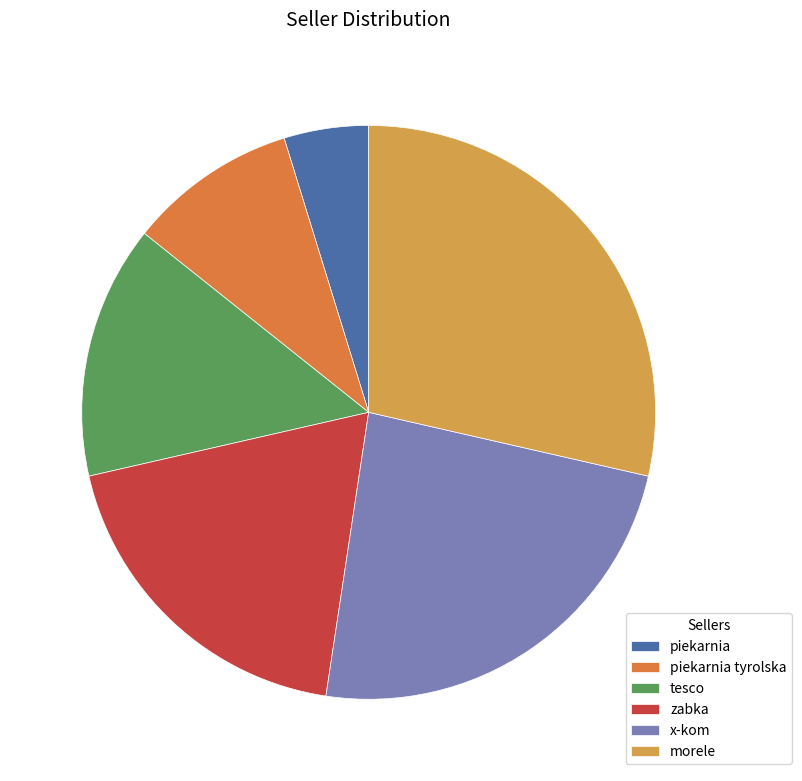

Which slice is the largest?

morele